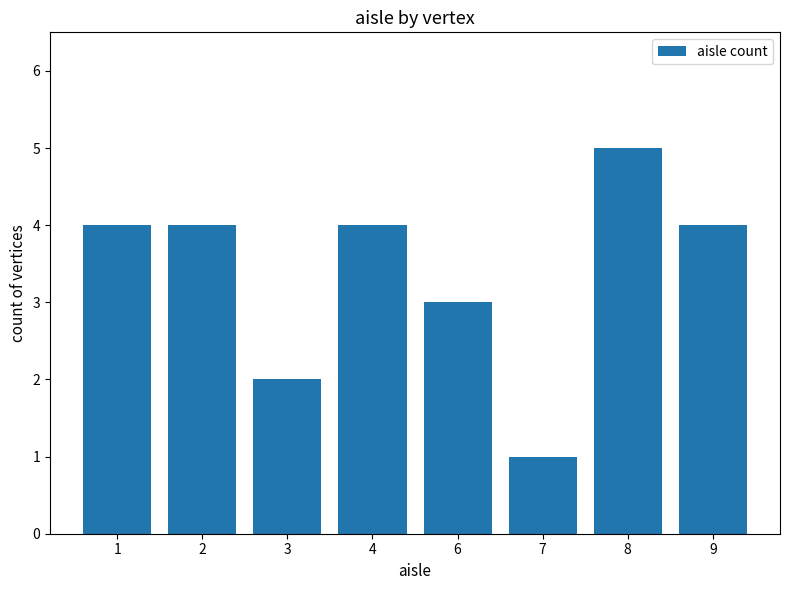

What is the difference between the maximum and second lowest values?

3